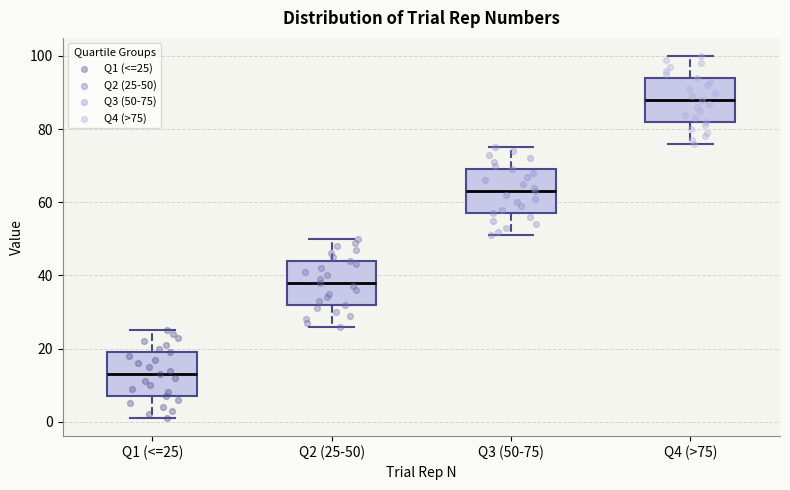

Reading left to right, transcribe this box plot: for each box, give where its median line is, the range the box spans, and where its two whiskers end, as read against the y-axis. The values are not printed on the chart, so give them approximately, as read against the axis.

Q1 (<=25): median 14, box 8 to 20, whiskers 2 to 26
Q2 (25-50): median 38, box 32 to 44, whiskers 26 to 50
Q3 (50-75): median 64, box 58 to 70, whiskers 52 to 76
Q4 (>75): median 88, box 82 to 94, whiskers 76 to 100